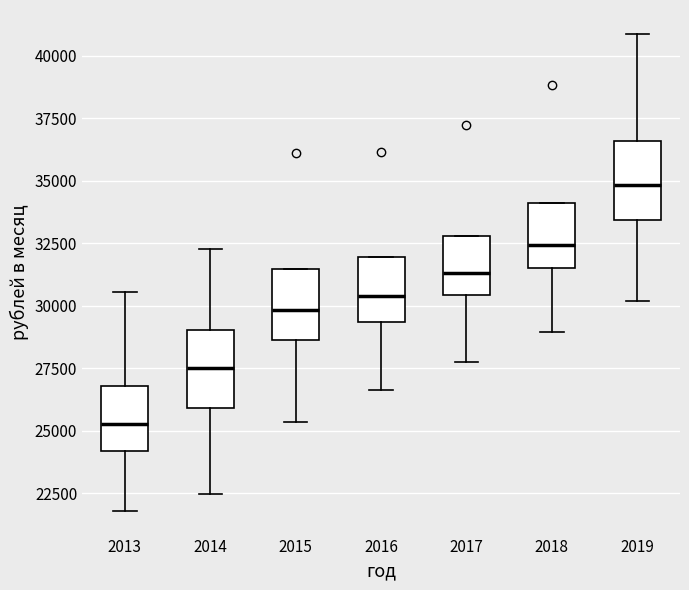

Reading left to right, read every box against the y-axis: the position of its median line, the range the box covers, and the ends of its whiskers. The values are not printed on the chart, so give them approximately, as read against the axis.

2013: median 25500, box 24000 to 27000, whiskers 22000 to 30500
2014: median 27500, box 26000 to 29000, whiskers 22500 to 32500
2015: median 30000, box 28500 to 31500, whiskers 25500 to 31500
2016: median 30500, box 29500 to 32000, whiskers 26500 to 32000
2017: median 31500, box 30500 to 33000, whiskers 28000 to 33000
2018: median 32500, box 31500 to 34000, whiskers 29000 to 34000
2019: median 35000, box 33500 to 36500, whiskers 30000 to 41000